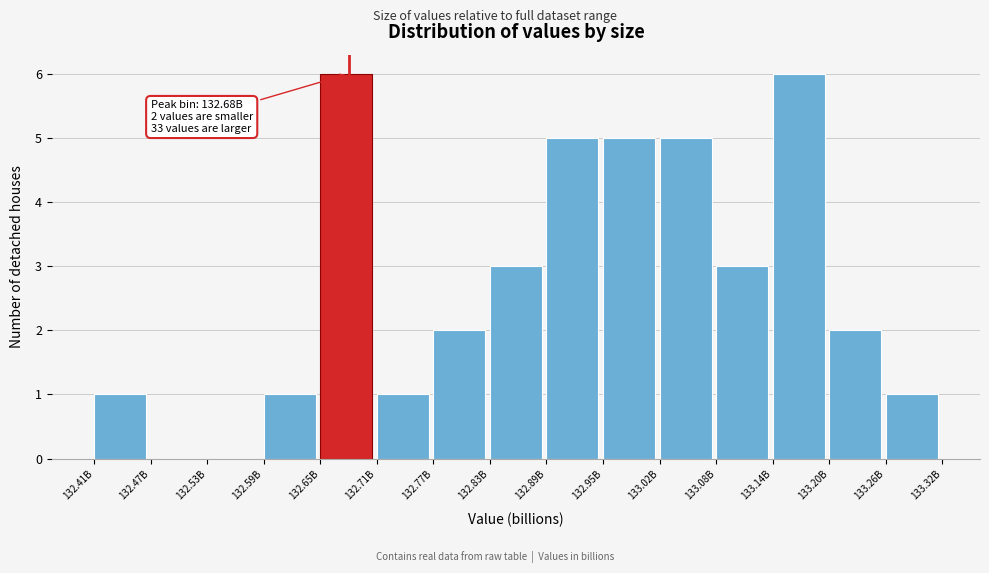

Reading right to left, what are all the values shown in this chart?

133.26B=1	133.20B=2	133.14B=6	133.08B=3	133.02B=5	132.95B=5	132.89B=5	132.83B=3	132.77B=2	132.71B=1	132.65B=6	132.59B=1	132.53B=0	132.47B=0	132.41B=1